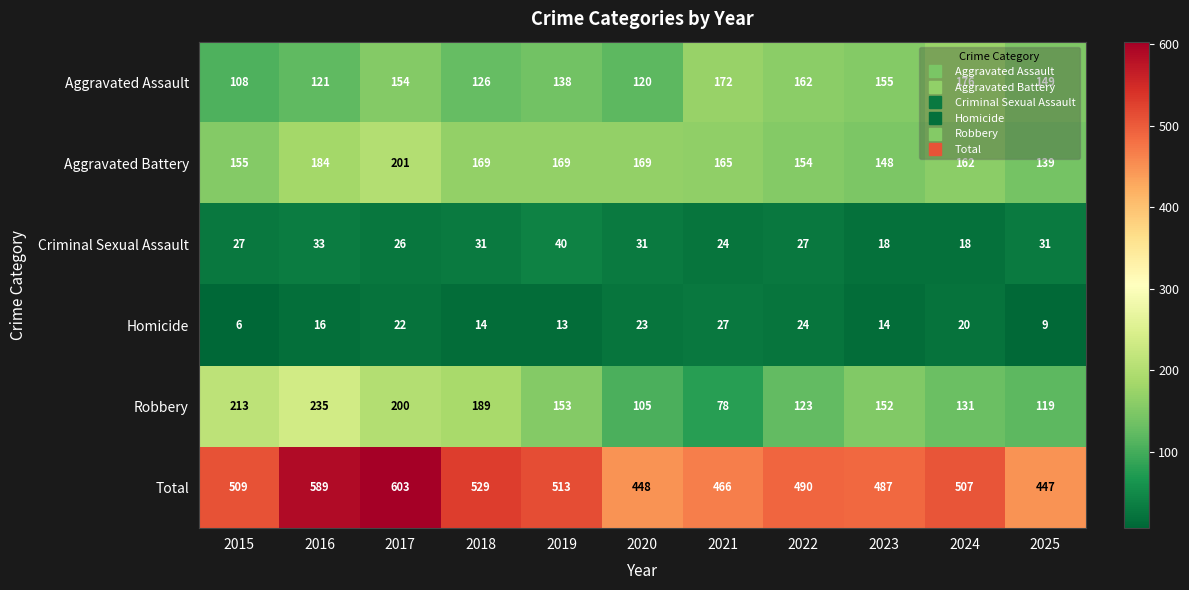

What is the difference between the maximum and second lowest values in the Total series?

155